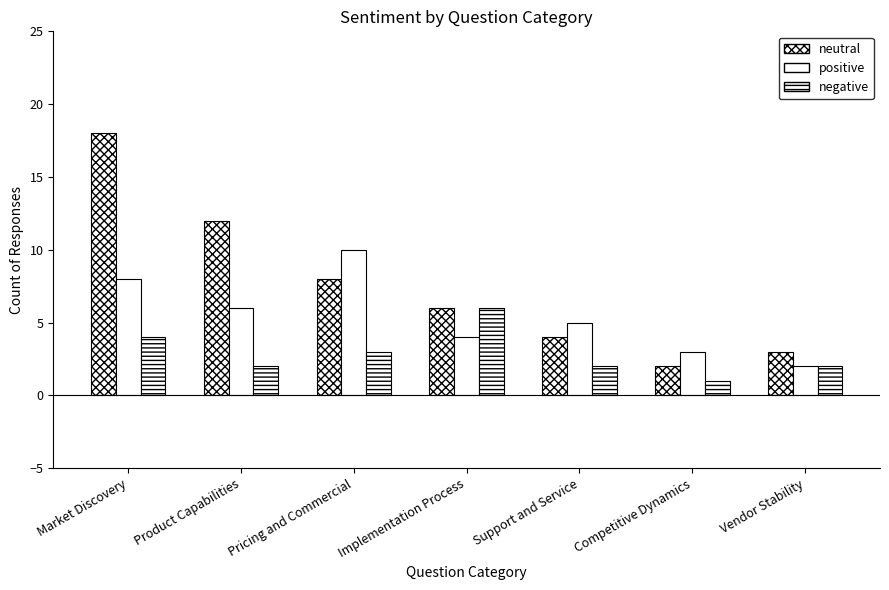

How many bars are there in each group?

3